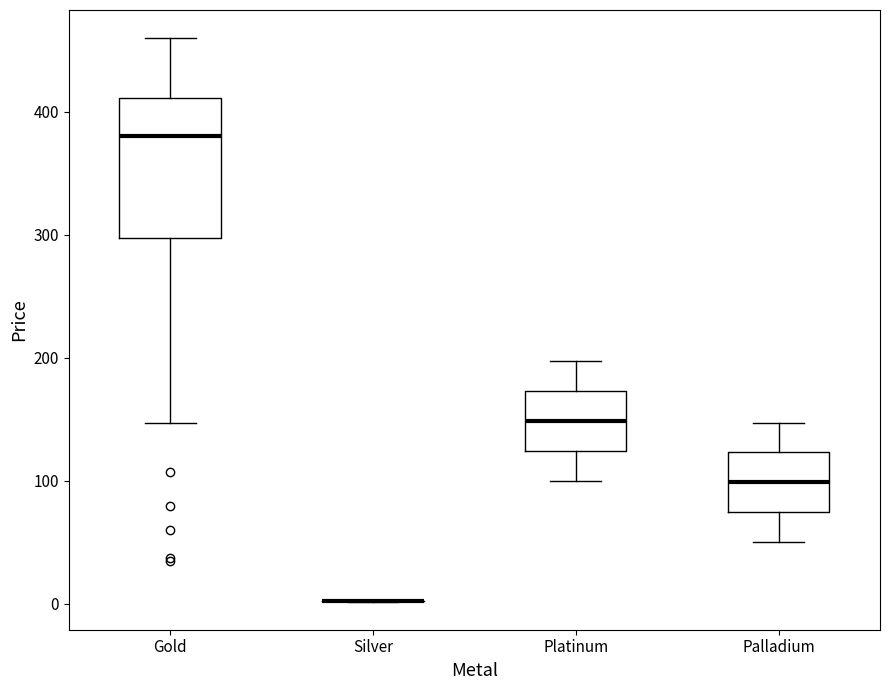

Reading left to right, transcribe this box plot: for each box, give where its median line is, the range the box spans, and where its two whiskers end, as read against the y-axis. The values are not printed on the chart, so give them approximately, as read against the axis.

Gold: median 380, box 300 to 410, whiskers 150 to 460
Silver: box collapsed to a line at 0, whiskers 0 to 0
Platinum: median 150, box 120 to 170, whiskers 100 to 200
Palladium: median 100, box 70 to 120, whiskers 50 to 150